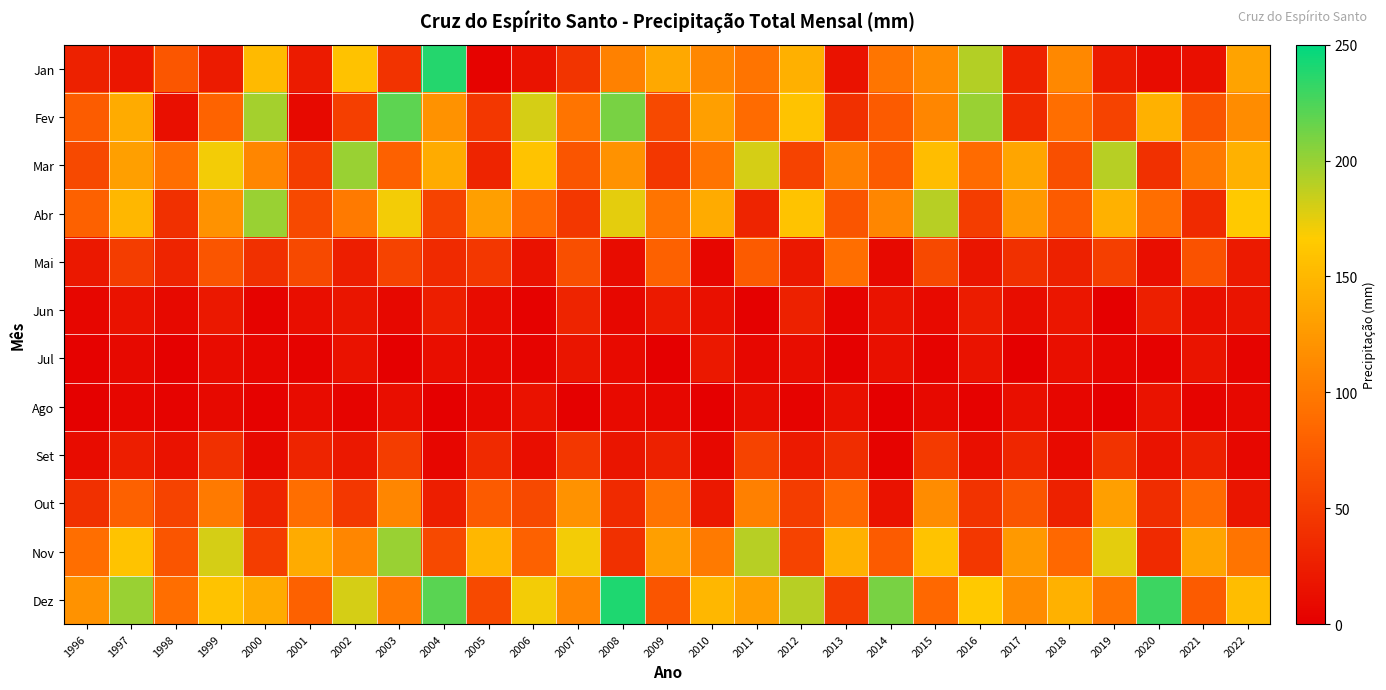

Reading left to right, transcribe all the data shown in this chart.

Jan: 1996=27.9	1997=19.5	1998=71.0	1999=23.4	2000=152.0	2001=22.9	2002=158.3	2003=42.7	2004=237.5	2005=3.3	2006=16.5	2007=43.3	2008=106.4	2009=137.1	2010=110.4	2011=95.0	2012=143.6	2013=15.0	2014=96.6	2015=115.0	2016=190.8	2017=28.8	2018=112.2	2019=23.2	2020=10.7	2021=12.7	2022=133.3
Fev: 1996=75.5	1997=140.1	1998=13.4	1999=81.9	2000=195.4	2001=8.0	2002=52.7	2003=219.4	2004=120.0	2005=45.0	2006=180.0	2007=95.0	2008=210.0	2009=60.0	2010=130.0	2011=88.0	2012=160.0	2013=40.0	2014=75.0	2015=110.0	2016=200.0	2017=35.0	2018=90.0	2019=55.0	2020=145.0	2021=70.0	2022=115.0
Mar: 1996=60.0	1997=130.0	1998=90.0	1999=170.0	2000=110.0	2001=50.0	2002=200.0	2003=80.0	2004=140.0	2005=30.0	2006=160.0	2007=70.0	2008=120.0	2009=45.0	2010=95.0	2011=180.0	2012=55.0	2013=105.0	2014=75.0	2015=155.0	2016=88.0	2017=135.0	2018=65.0	2019=190.0	2020=40.0	2021=100.0	2022=145.0
Abr: 1996=80.0	1997=150.0	1998=40.0	1999=120.0	2000=200.0	2001=60.0	2002=100.0	2003=170.0	2004=55.0	2005=130.0	2006=85.0	2007=45.0	2008=175.0	2009=95.0	2010=140.0	2011=30.0	2012=160.0	2013=70.0	2014=110.0	2015=190.0	2016=50.0	2017=125.0	2018=75.0	2019=145.0	2020=90.0	2021=35.0	2022=165.0
Mai: 1996=20.0	1997=50.0	1998=30.0	1999=70.0	2000=40.0	2001=60.0	2002=25.0	2003=55.0	2004=35.0	2005=45.0	2006=15.0	2007=65.0	2008=10.0	2009=80.0	2010=5.0	2011=75.0	2012=20.0	2013=90.0	2014=8.0	2015=60.0	2016=18.0	2017=40.0	2018=28.0	2019=52.0	2020=12.0	2021=68.0	2022=22.0
Jun: 1996=5.0	1997=15.0	1998=8.0	1999=20.0	2000=3.0	2001=12.0	2002=18.0	2003=7.0	2004=25.0	2005=10.0	2006=2.0	2007=30.0	2008=6.0	2009=22.0	2010=14.0	2011=1.0	2012=28.0	2013=4.0	2014=16.0	2015=9.0	2016=24.0	2017=11.0	2018=19.0	2019=0.5	2020=26.0	2021=13.0	2022=17.0
Jul: 1996=2.0	1997=8.0	1998=1.0	1999=10.0	2000=5.0	2001=3.0	2002=15.0	2003=0.5	2004=12.0	2005=7.0	2006=4.0	2007=18.0	2008=9.0	2009=0.2	2010=20.0	2011=6.0	2012=11.0	2013=1.5	2014=14.0	2015=3.0	2016=16.0	2017=0.8	2018=13.0	2019=5.5	2020=2.5	2021=17.0	2022=4.5
Ago: 1996=1.0	1997=5.0	1998=3.0	1999=8.0	2000=2.0	2001=10.0	2002=4.0	2003=12.0	2004=0.5	2005=7.0	2006=15.0	2007=1.5	2008=9.0	2009=6.0	2010=0.2	2011=11.0	2012=3.5	2013=14.0	2014=0.8	2015=8.5	2016=2.5	2017=13.0	2018=5.0	2019=0.3	2020=16.0	2021=4.0	2022=7.5
Set: 1996=10.0	1997=25.0	1998=15.0	1999=40.0	2000=8.0	2001=30.0	2002=20.0	2003=50.0	2004=5.0	2005=35.0	2006=12.0	2007=45.0	2008=18.0	2009=28.0	2010=7.0	2011=55.0	2012=22.0	2013=38.0	2014=3.0	2015=48.0	2016=13.0	2017=32.0	2018=9.0	2019=42.0	2020=16.0	2021=27.0	2022=6.0
Out: 1996=40.0	1997=80.0	1998=55.0	1999=100.0	2000=30.0	2001=90.0	2002=45.0	2003=110.0	2004=25.0	2005=75.0	2006=60.0	2007=120.0	2008=35.0	2009=95.0	2010=20.0	2011=105.0	2012=50.0	2013=85.0	2014=15.0	2015=115.0	2016=42.0	2017=70.0	2018=28.0	2019=130.0	2020=38.0	2021=88.0	2022=18.0
Nov: 1996=90.0	1997=160.0	1998=70.0	1999=180.0	2000=50.0	2001=140.0	2002=110.0	2003=200.0	2004=60.0	2005=150.0	2006=80.0	2007=170.0	2008=40.0	2009=130.0	2010=100.0	2011=190.0	2012=55.0	2013=145.0	2014=75.0	2015=160.0	2016=45.0	2017=125.0	2018=85.0	2019=175.0	2020=35.0	2021=135.0	2022=95.0
Dez: 1996=120.0	1997=200.0	1998=90.0	1999=160.0	2000=140.0	2001=80.0	2002=180.0	2003=100.0	2004=220.0	2005=60.0	2006=170.0	2007=110.0	2008=240.0	2009=70.0	2010=150.0	2011=130.0	2012=190.0	2013=50.0	2014=210.0	2015=85.0	2016=165.0	2017=115.0	2018=145.0	2019=95.0	2020=230.0	2021=75.0	2022=155.0